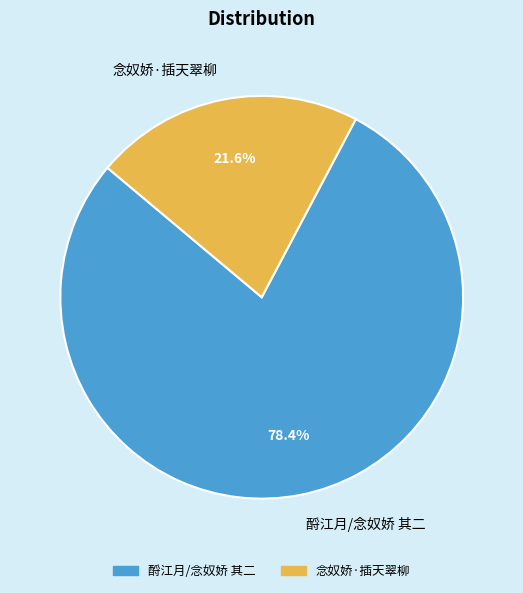

Which slice is the largest?

酹江月/念奴娇 其二